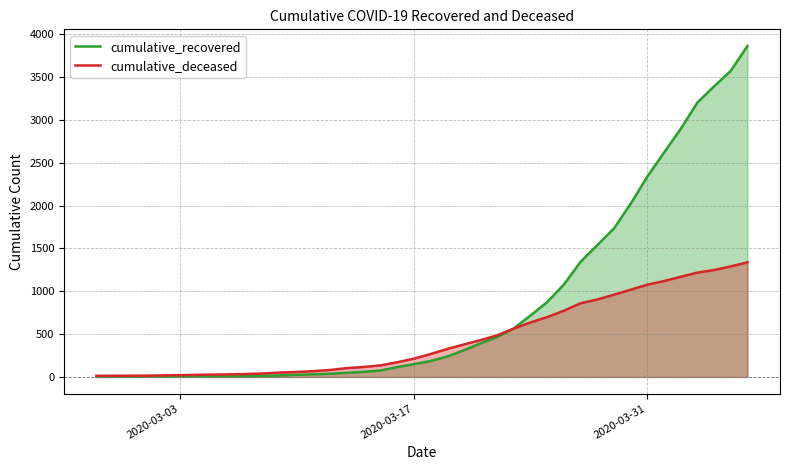

What is the sum of all cumulative_deceased values?

18023